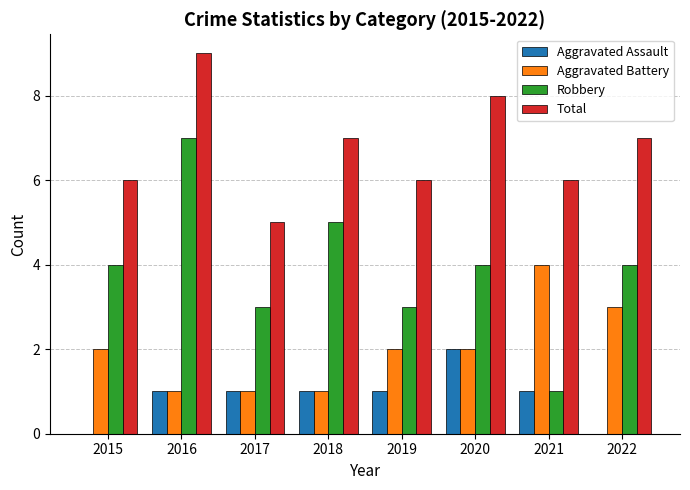

What is the sum of the Aggravated Battery values at 2017 and 2015?

3